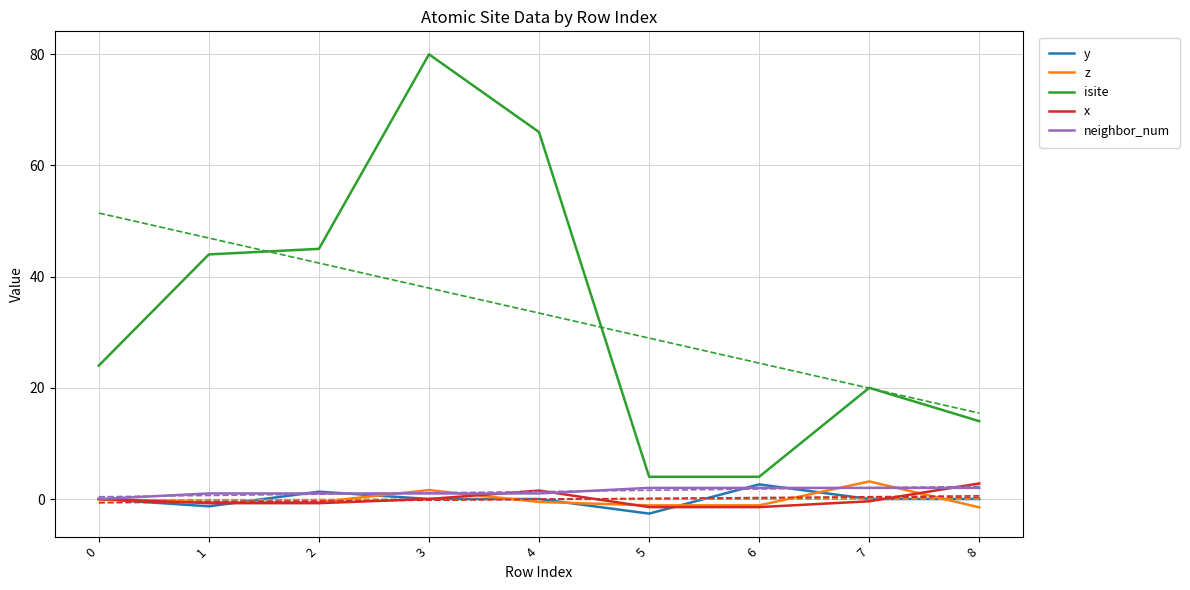

Is this an area chart (filled region under the line)?

No